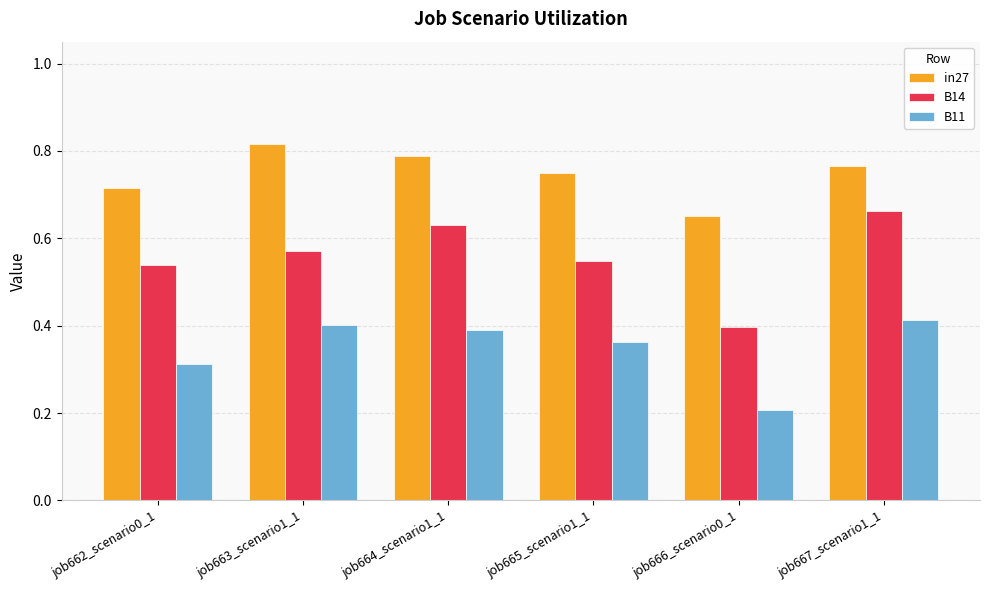

List the series in order of their peak value, highest first.

in27, B14, B11